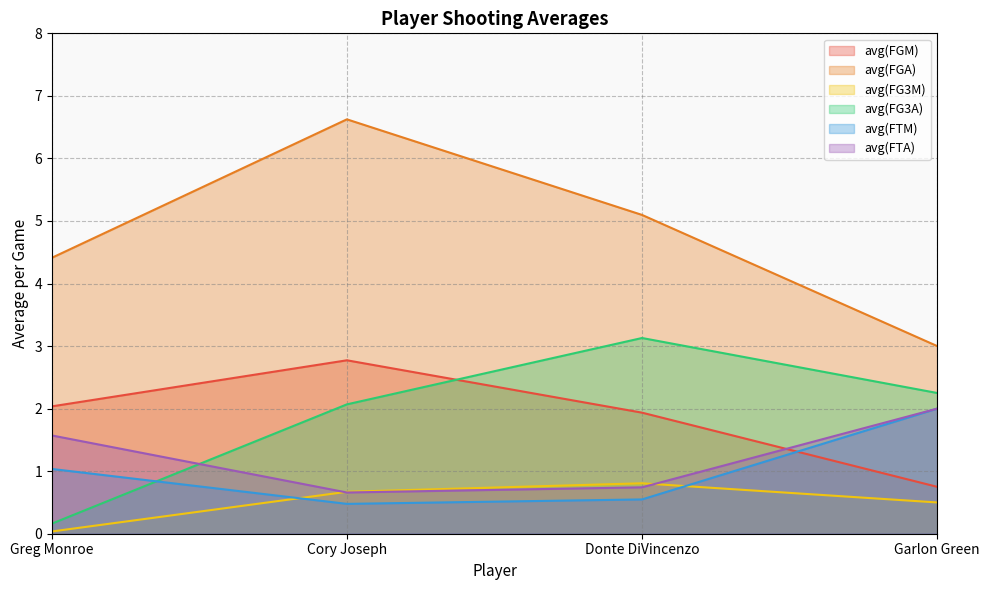

Which series has the largest total across all categories?

avg(FGA)